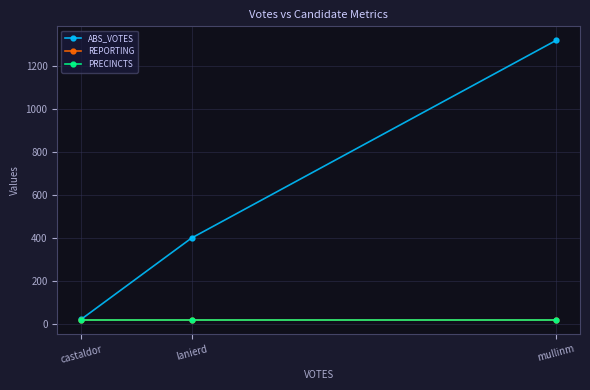

Does the chart have visible grid lines?

Yes